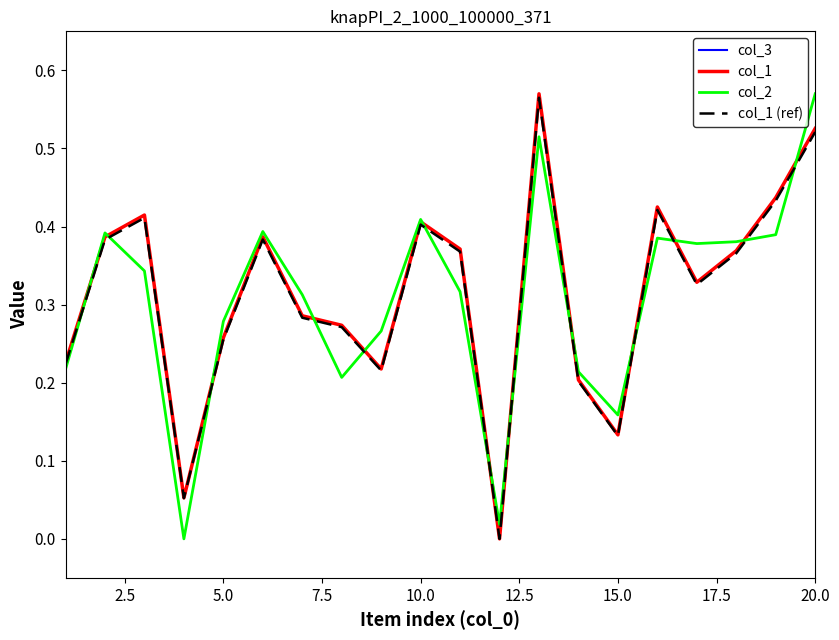

Reading left to right, list all the values displayed in this chart.

col_3: 1.0	1.0	1.0	1.0	1.0	1.0	1.0	1.0	1.0	1.0	1.0	1.0	1.0	1.0	1.0	1.0	1.0	1.0	1.0	1.0
col_1: 0.2	0.4	0.4	0.1	0.3	0.4	0.3	0.3	0.2	0.4	0.4	0.0	0.6	0.2	0.1	0.4	0.3	0.4	0.4	0.5
col_2: 0.2	0.4	0.3	0.0	0.3	0.4	0.3	0.2	0.3	0.4	0.3	0.0	0.5	0.2	0.2	0.4	0.4	0.4	0.4	0.6
col_1 (ref): 0.2	0.4	0.4	0.1	0.3	0.4	0.3	0.3	0.2	0.4	0.4	0.0	0.6	0.2	0.1	0.4	0.3	0.4	0.4	0.5